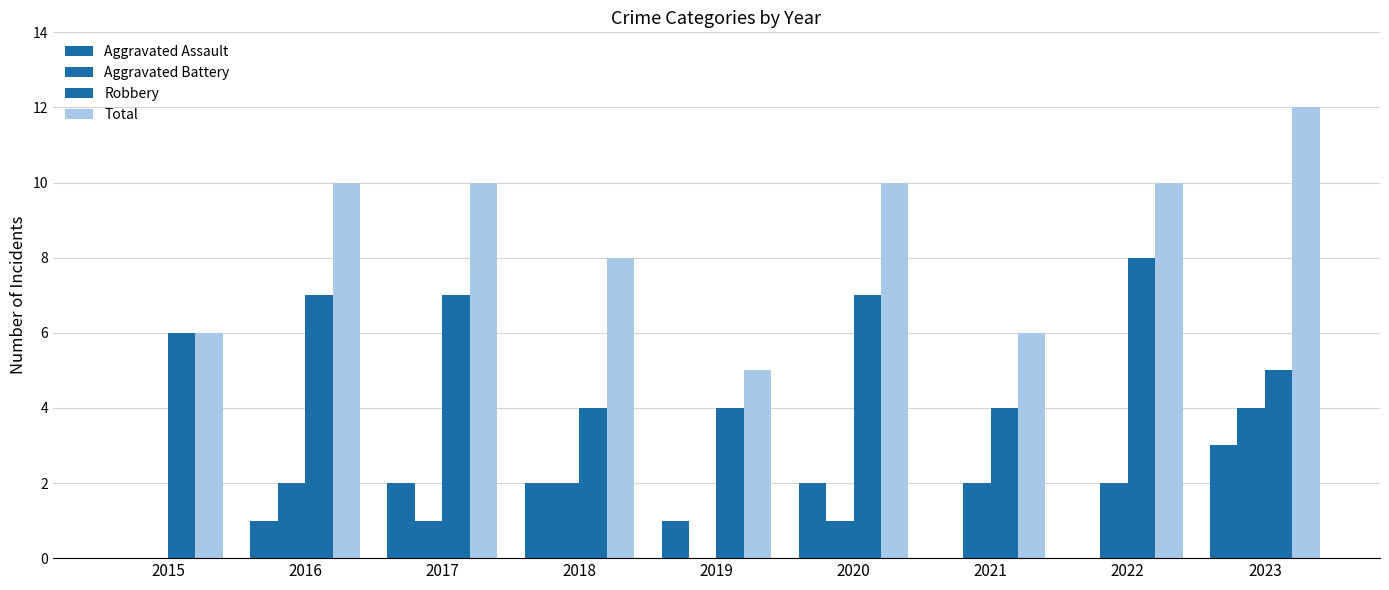

What is the value of the Aggravated Battery bar at the 6th from the left?

1